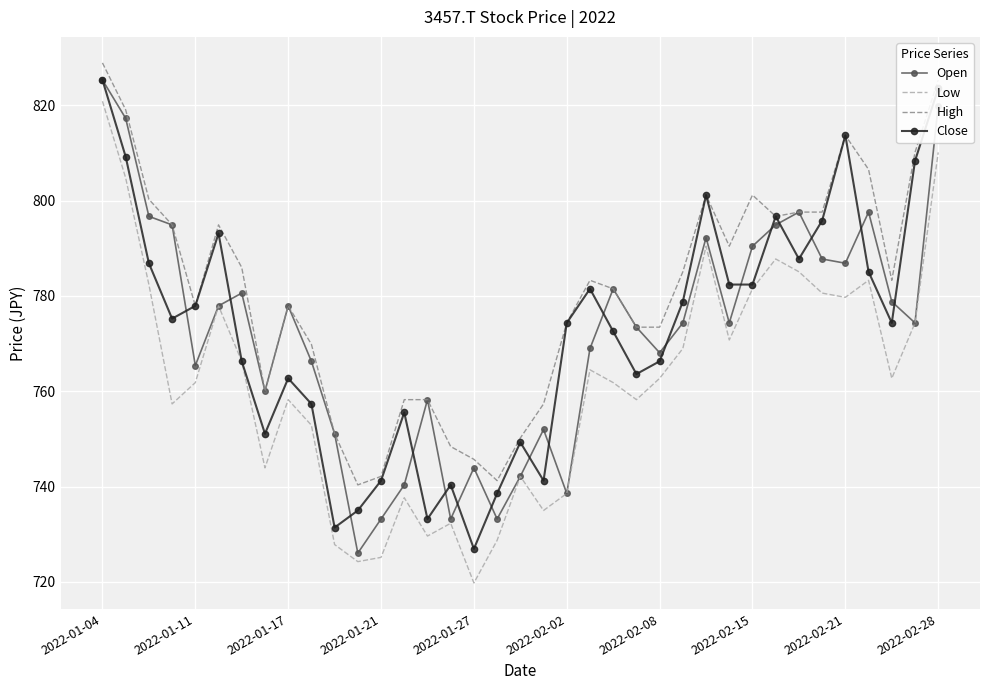

Which series has the largest range (max minus min)?

Low